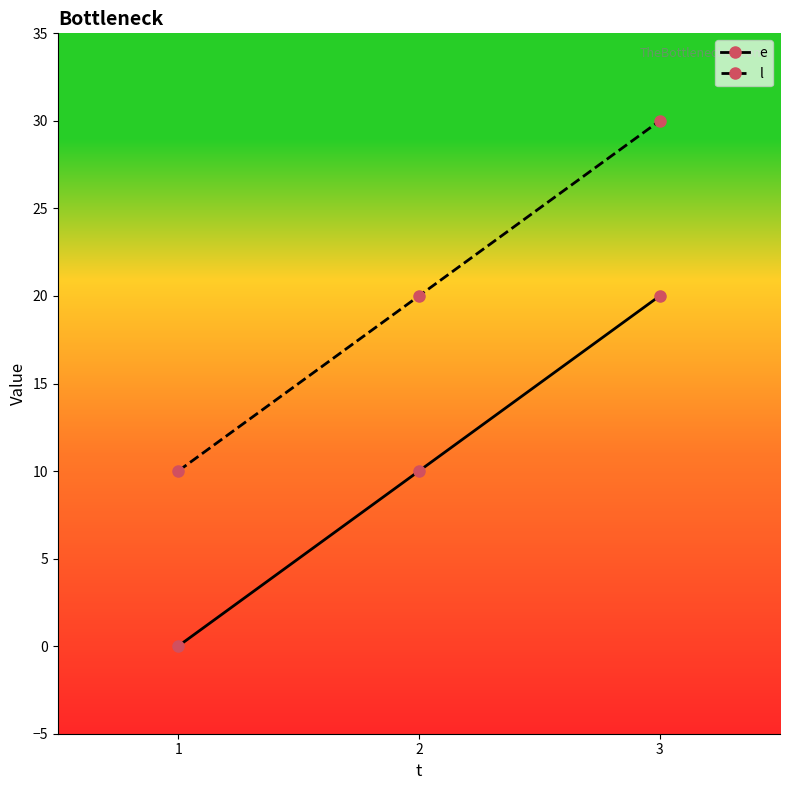

The value of l at 3 is 30. True or false?

True